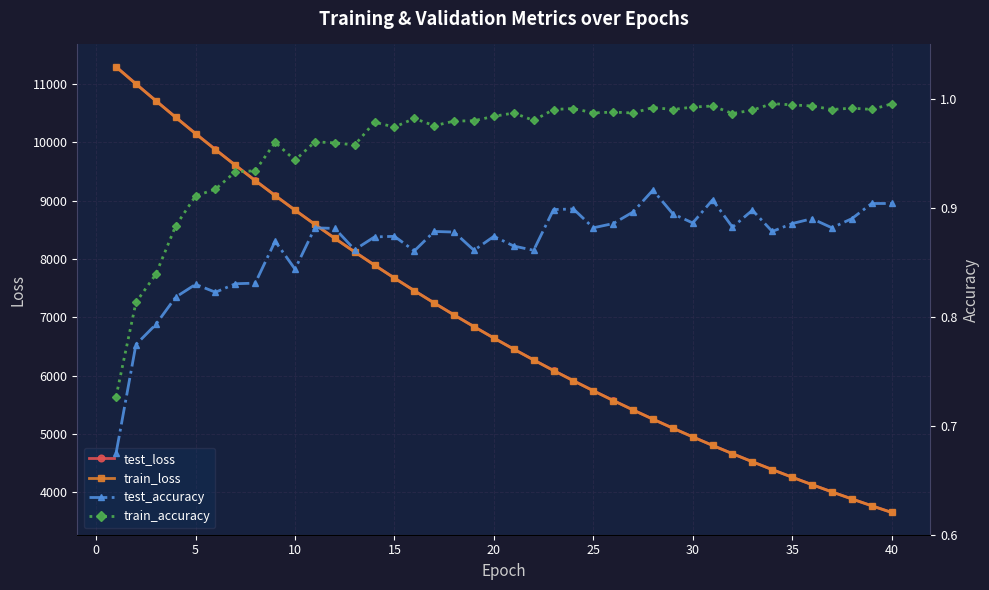

Which series has the largest total across all categories?

test_loss